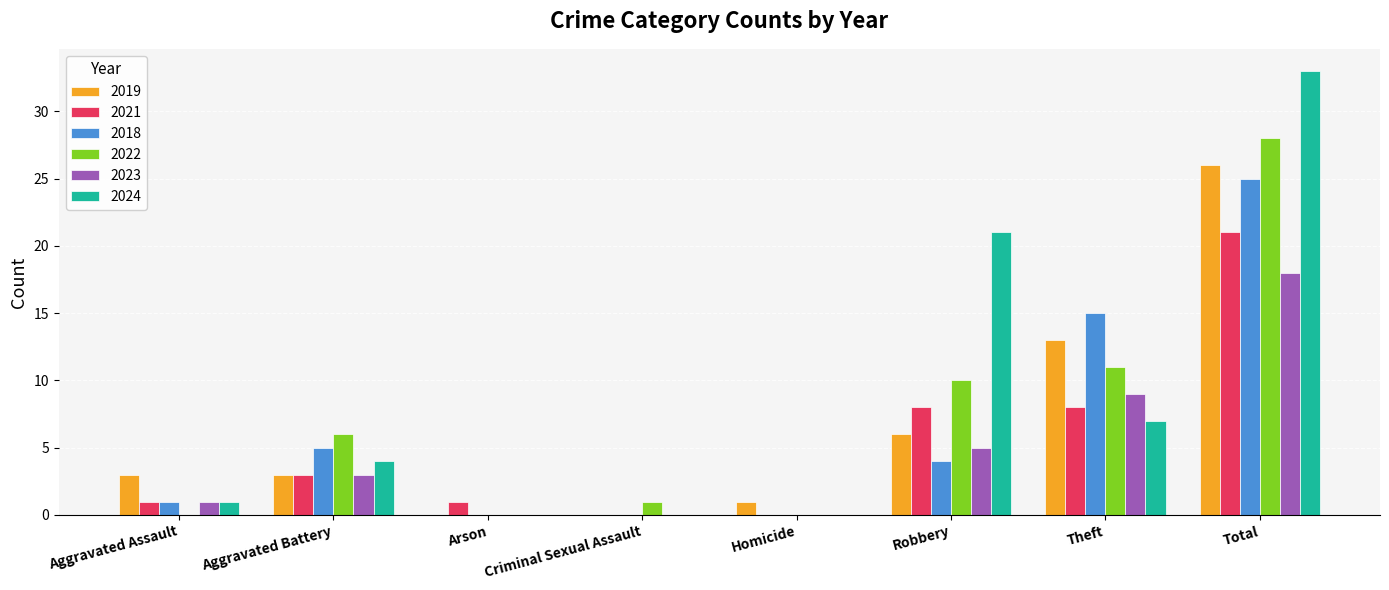

The 2023 series shows 0 at Homicide. True or false?

True